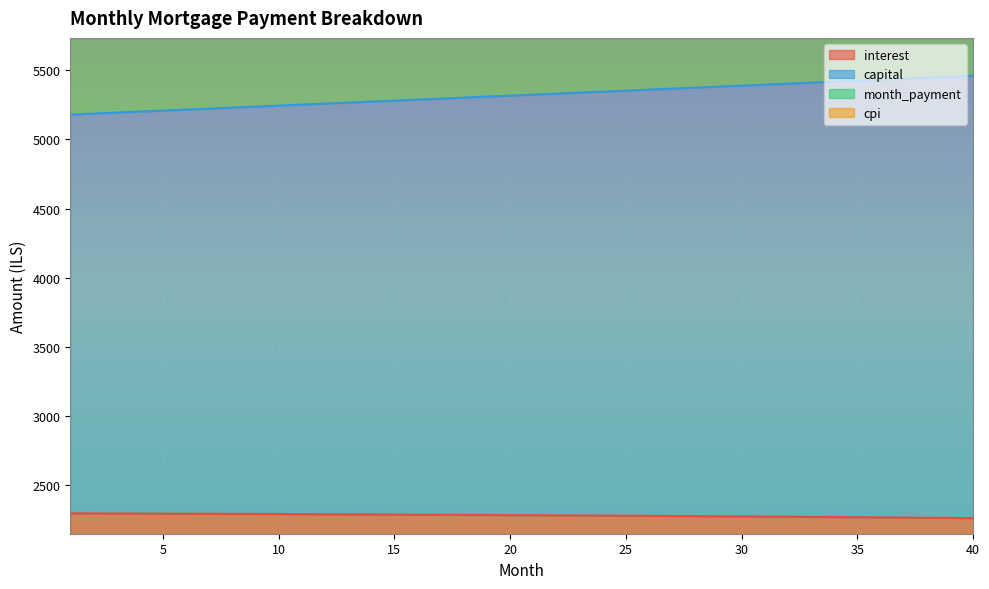

True or false: cpi and interest cross at least once.

False